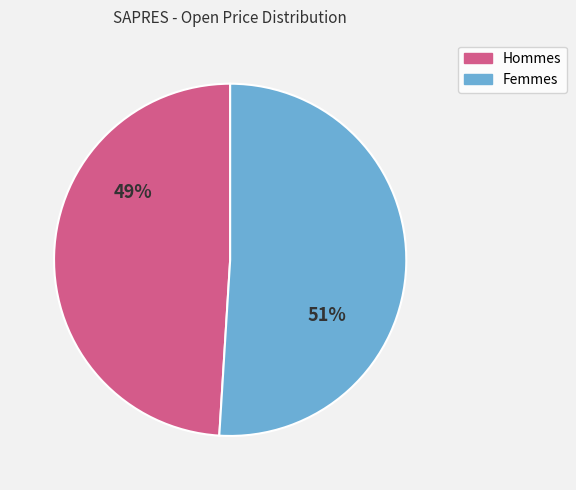

To the nearest percent, what is the difference between the largest and smallest slice percentages?

2%